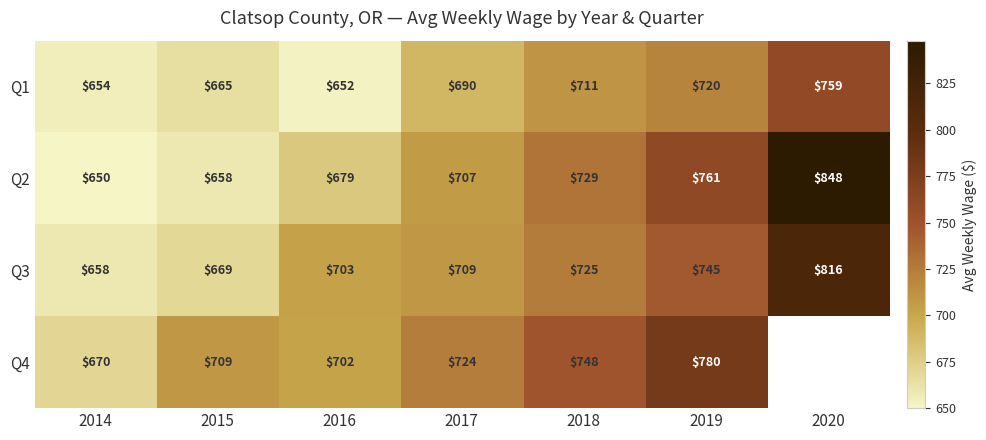

Which series changed the most between 2014 and 2019?

Q2